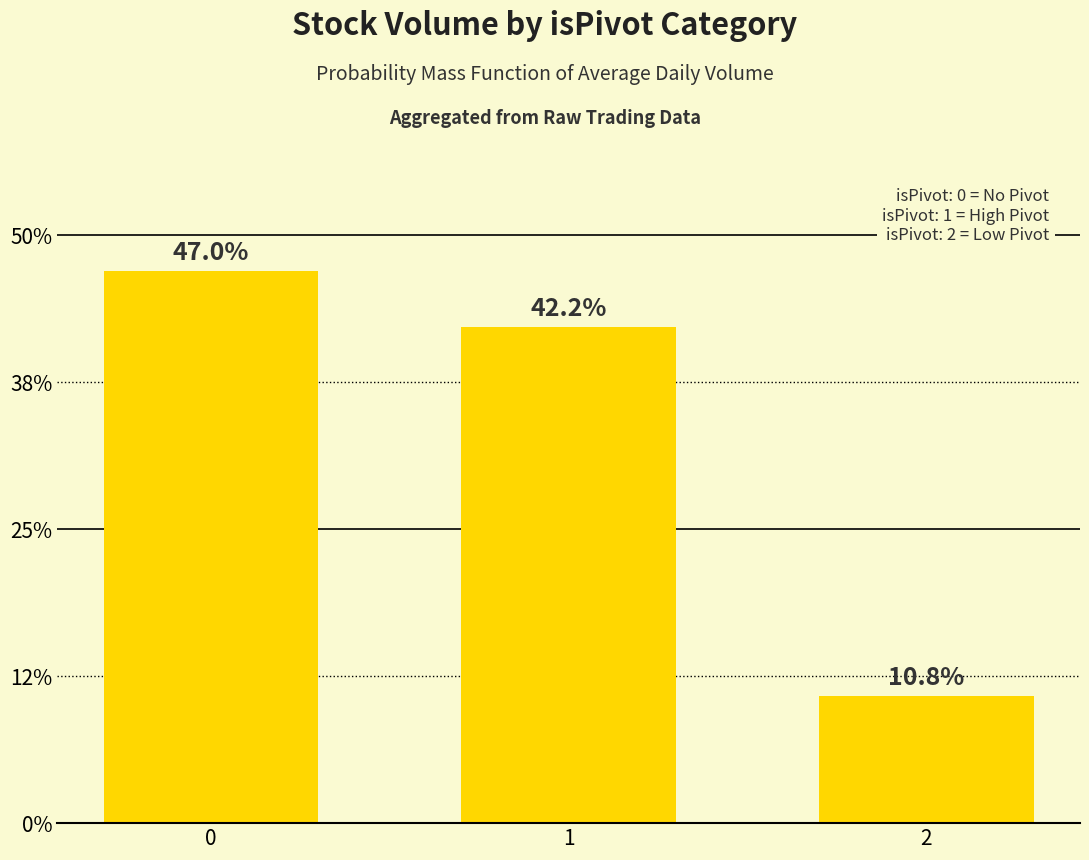

Rank the categories by value from lowest to highest.

2, 1, 0